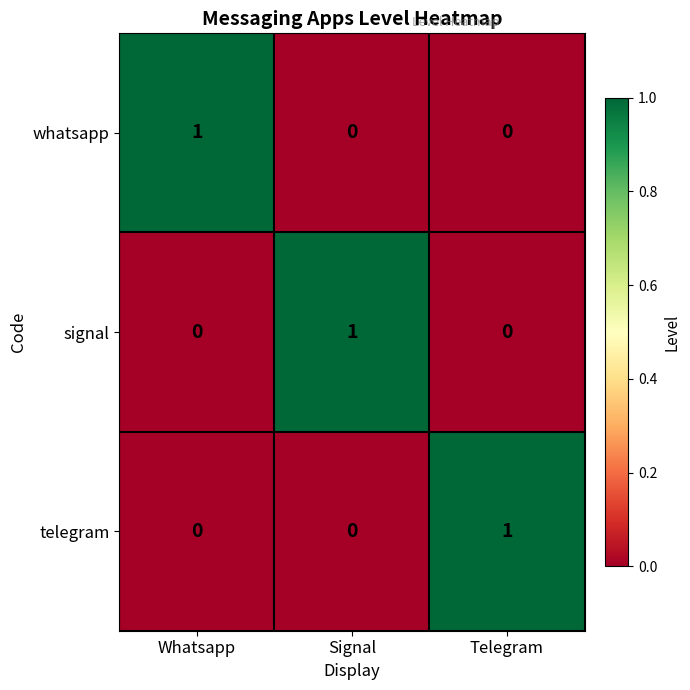

What is the total value across all series at Telegram?

1